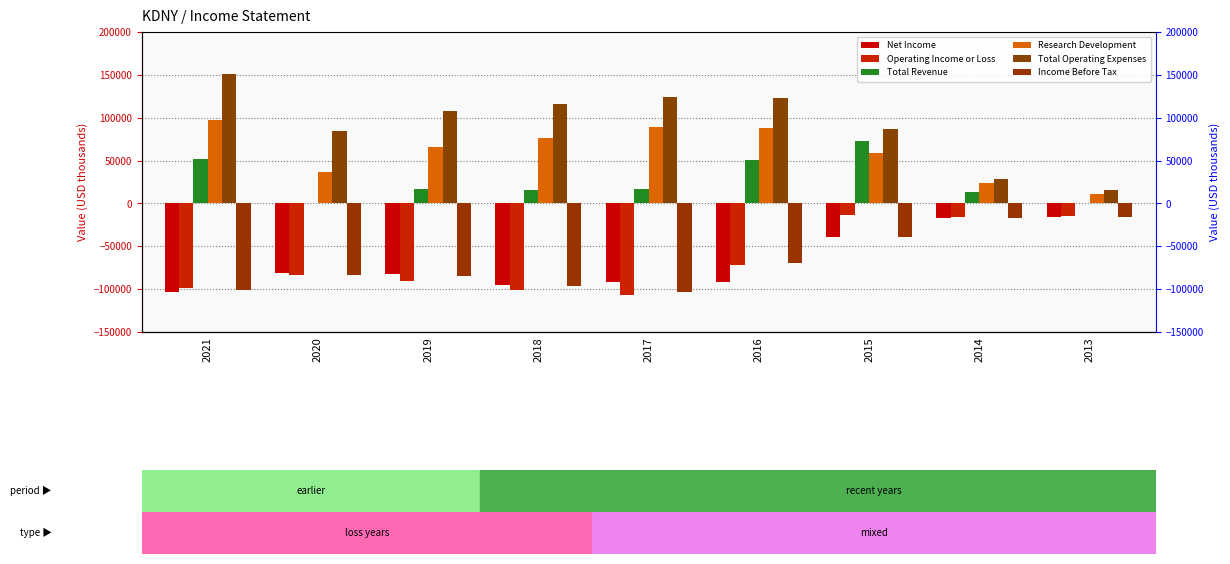

True or false: Income Before Tax has a value of -39300 at 2015.

True